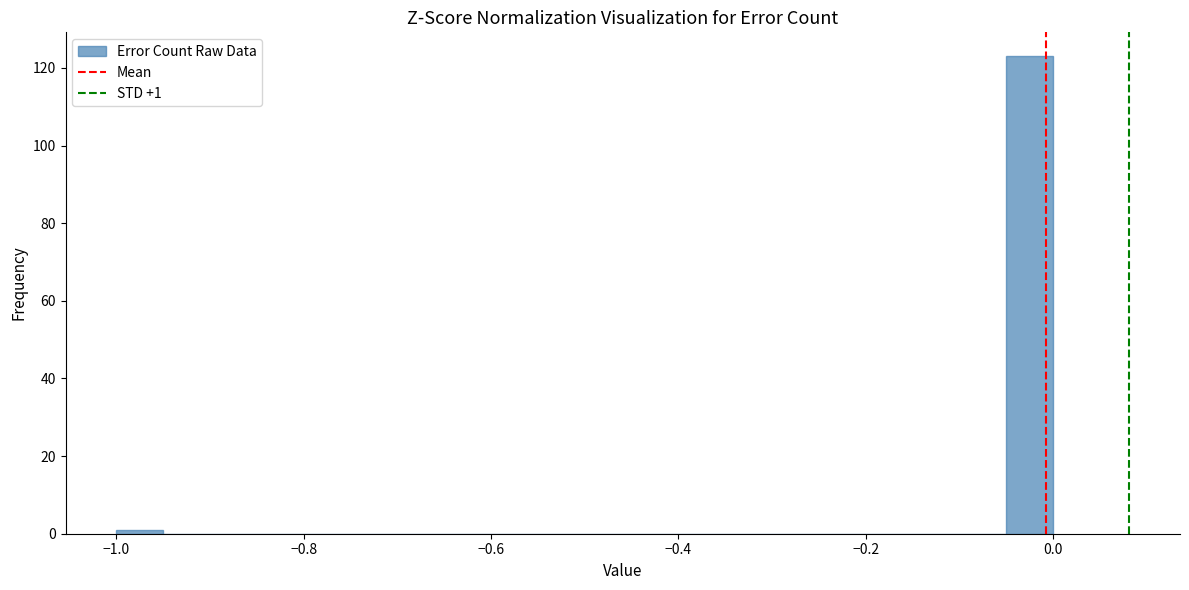

Around what value on the x-axis is the tallest bar? Give the approximate position of its centre, as read against the axis.

-0.02